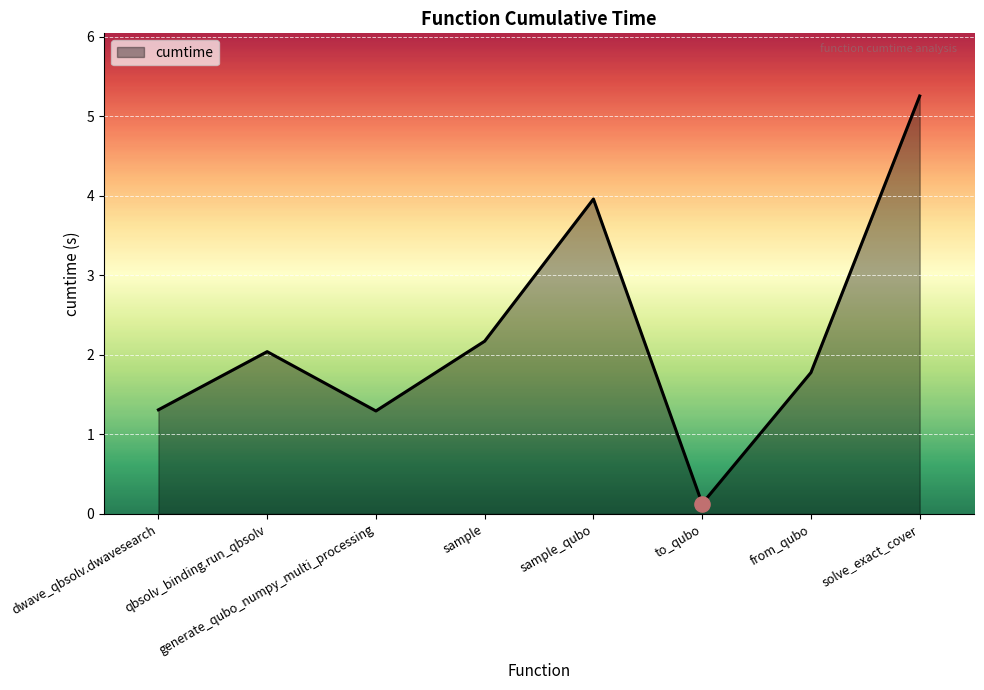

Between qbsolv_binding.run_qbsolv and generate_qubo_numpy_multi_processing, which is larger?

qbsolv_binding.run_qbsolv